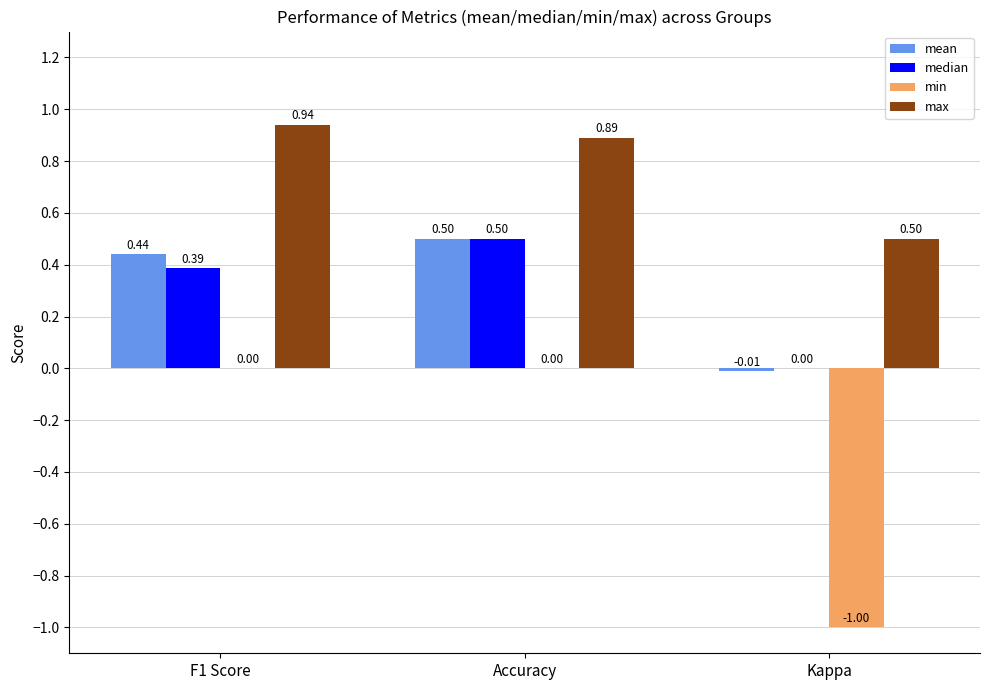

Is the value of max at Kappa greater than the value of median at Kappa?

Yes